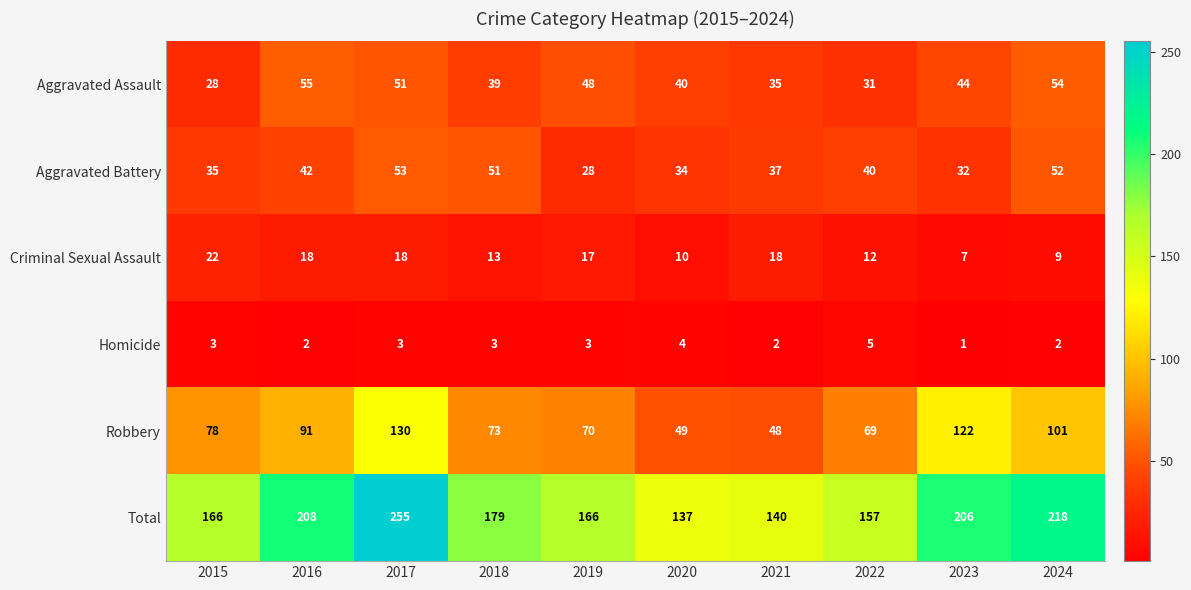

What is the average value of the Robbery series?

83